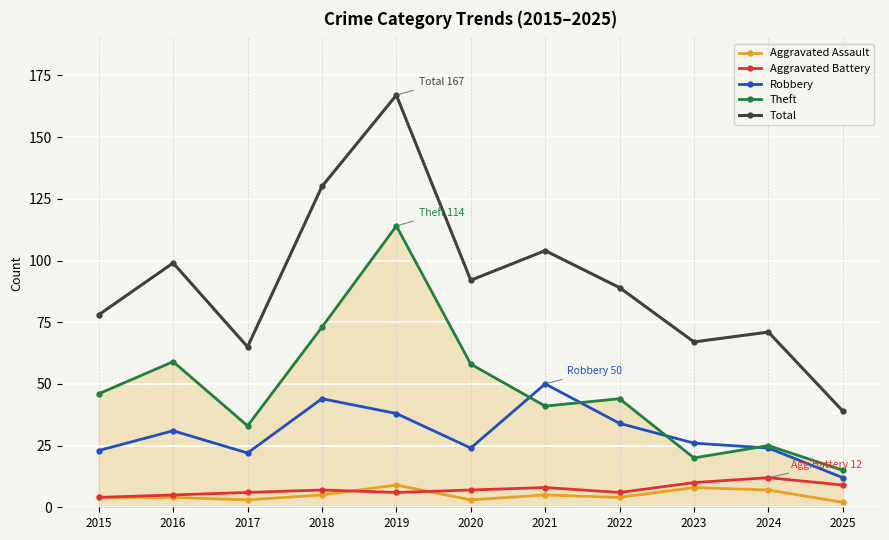

What is the approximate value of Total at 2016?

99